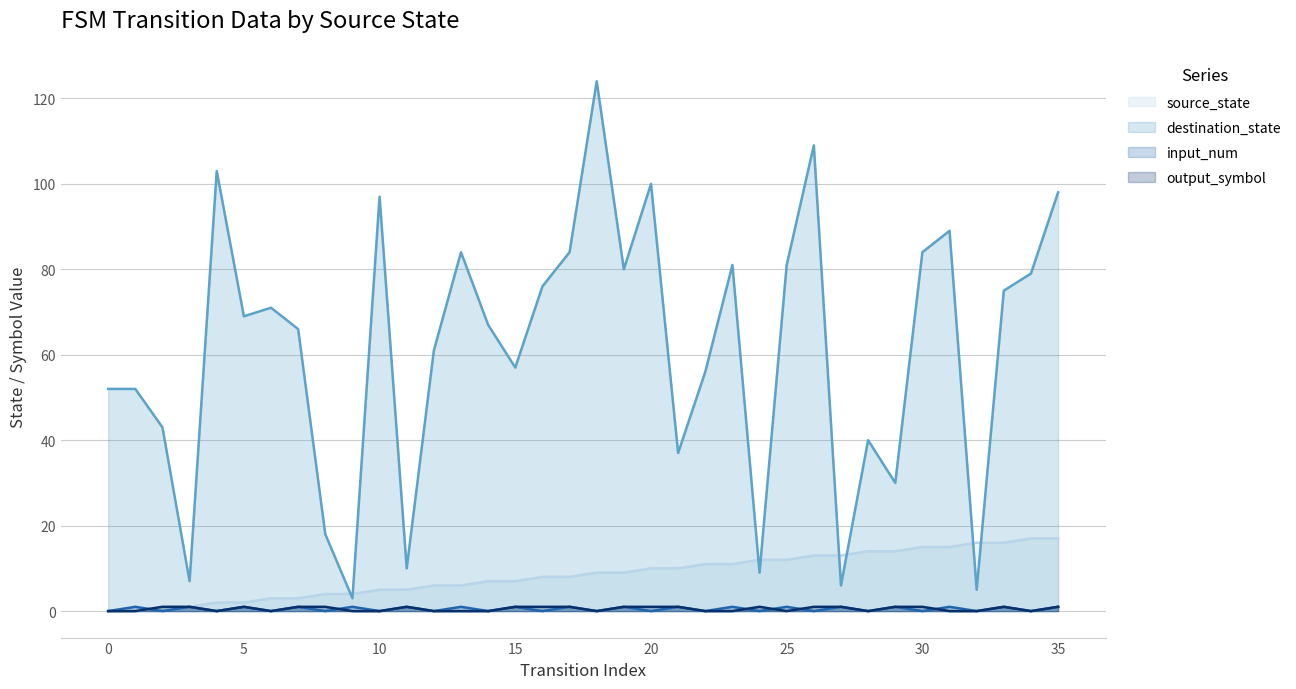

True or false: destination_state and output_symbol cross at least once.

False